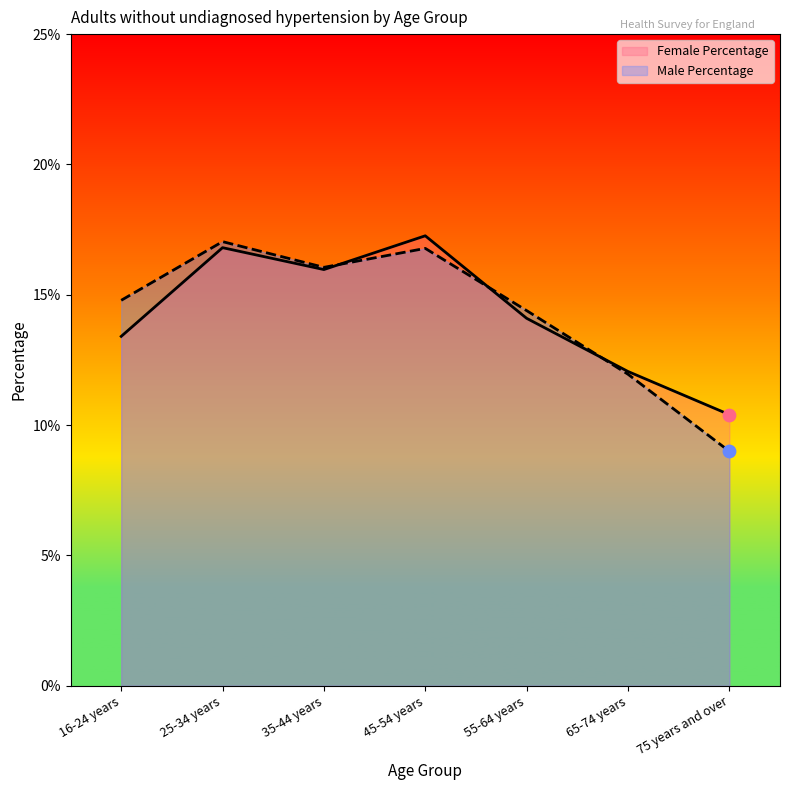

What are all the series names shown in the legend?

Female Percentage, Male Percentage